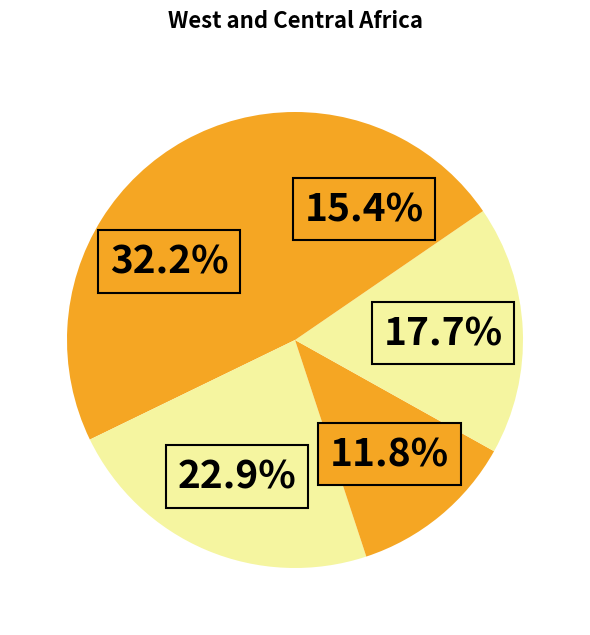

How many slices are in this pie chart?

5